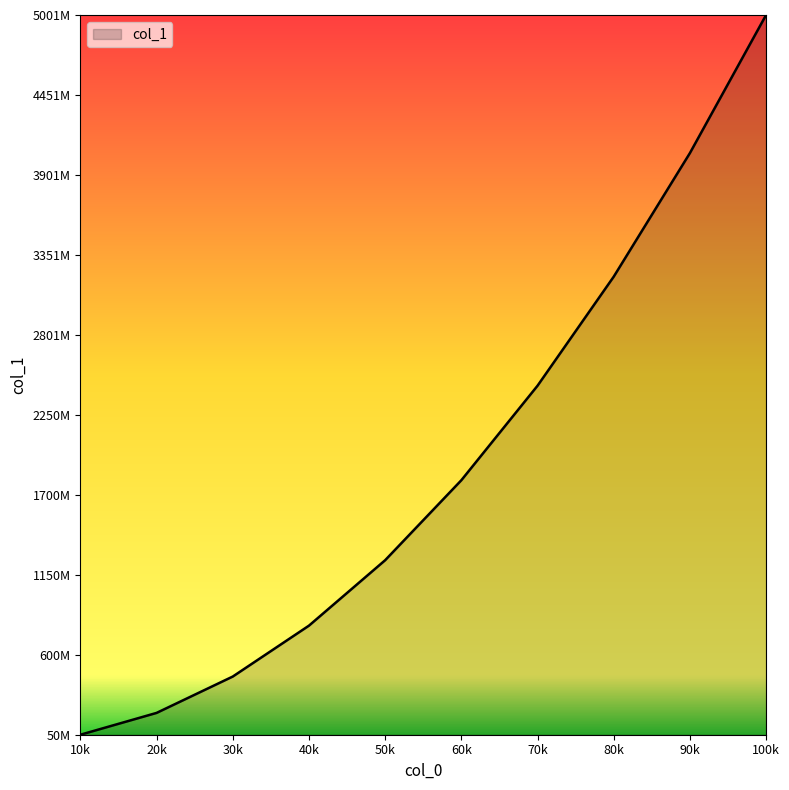

Is this an area chart (filled region under the line)?

Yes